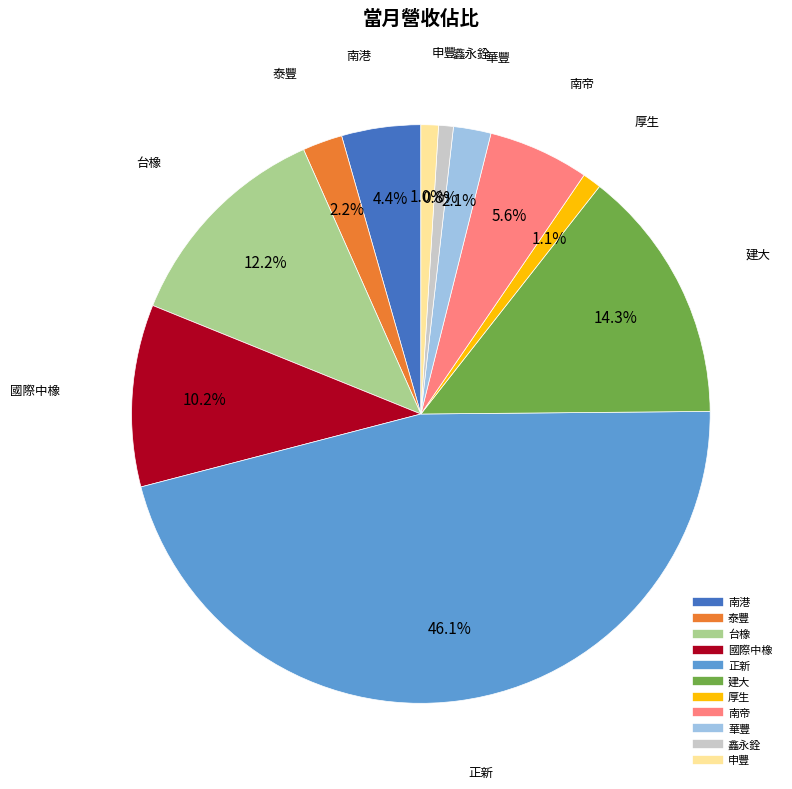

To the nearest percent, what percentage of the pie is 泰豐?

2%